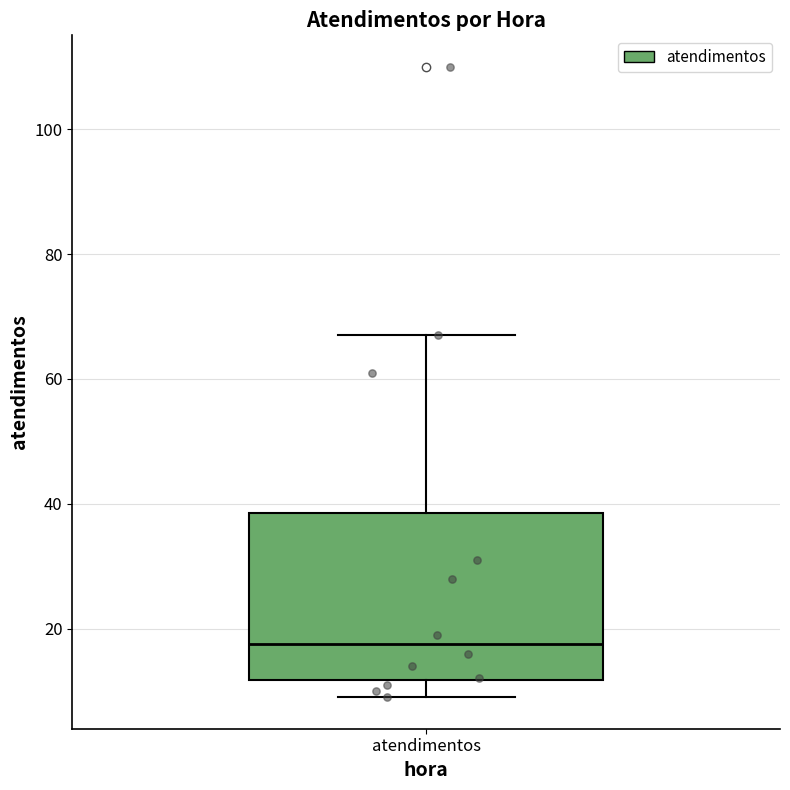

Transcribe this box plot: give where the median line is, the range the box spans, and where the two whiskers end, as read against the y-axis. The values are not printed on the chart, so give them approximately, as read against the axis.

median 18, box 12 to 38, whiskers 10 to 68